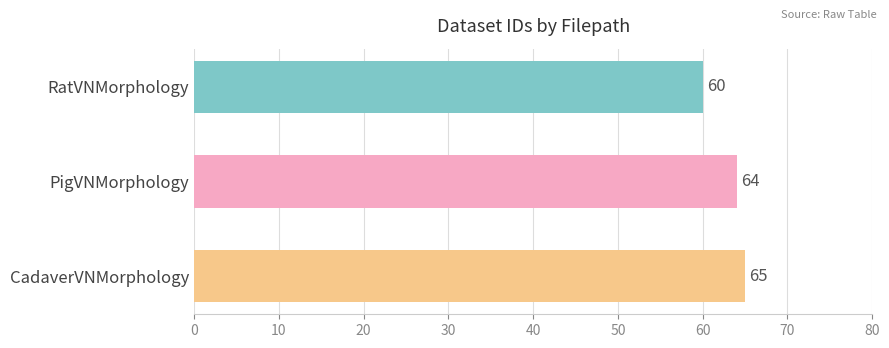

What is the sum of all values?

189